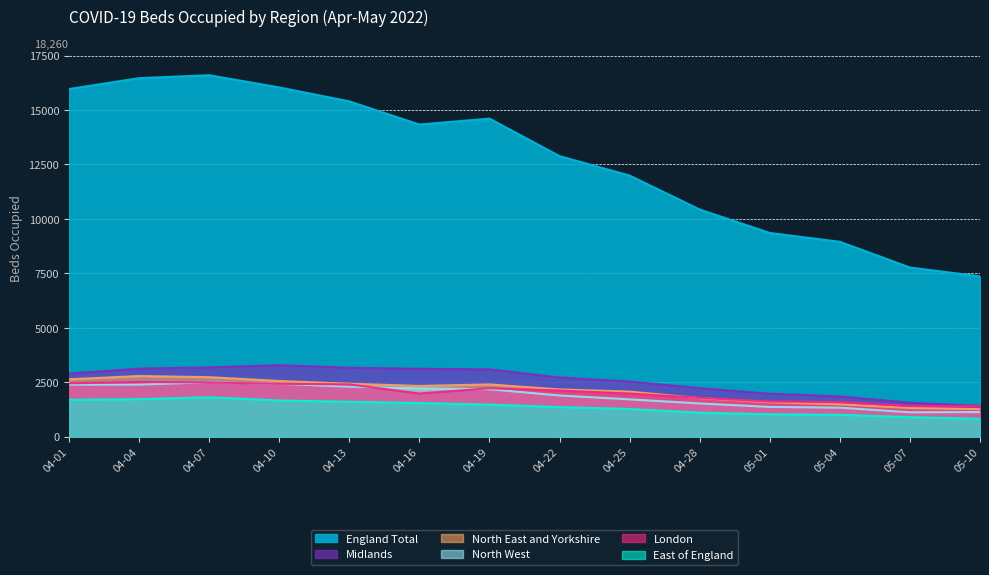

What is the difference between the highest and lowest values at 04-04?

14745